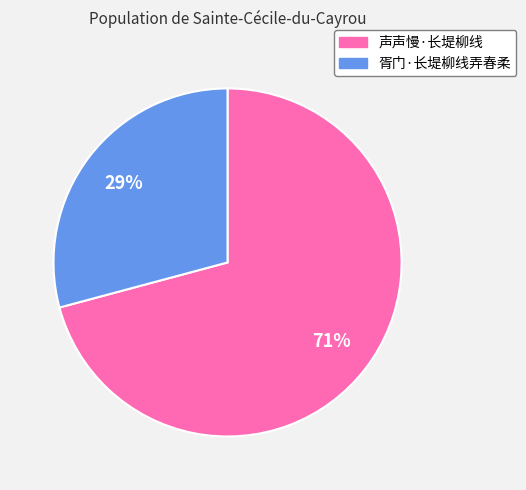

Approximately how many times larger is the value at 胥门·长堤柳线弄春柔 compared to 声声慢·长堤柳线?

0.4